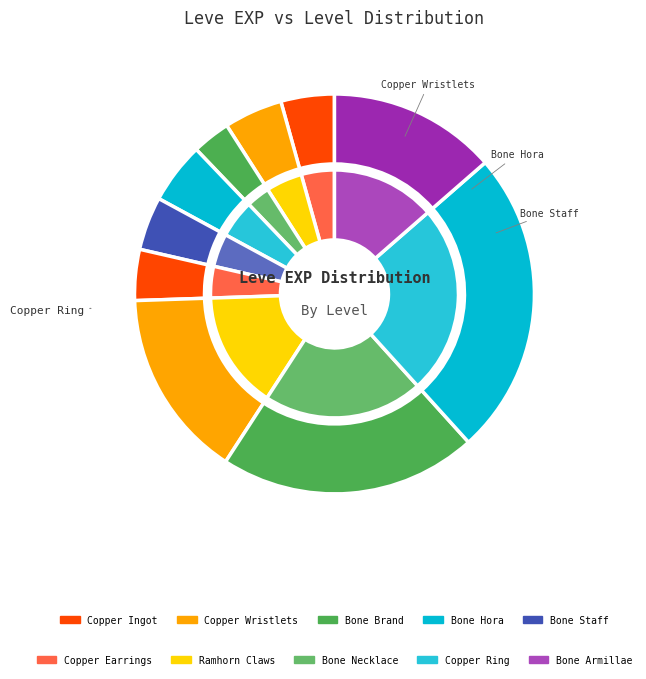

What is the total percentage of Copper Earrings and Bone Staff?

8.4%